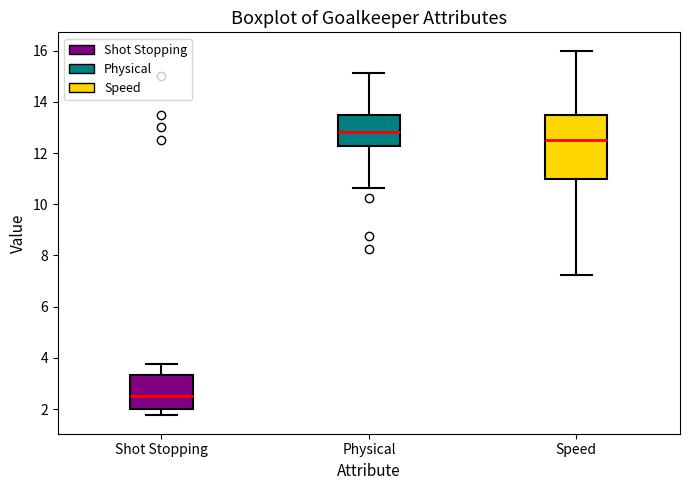

Which box's median line is the lowest?

Shot Stopping